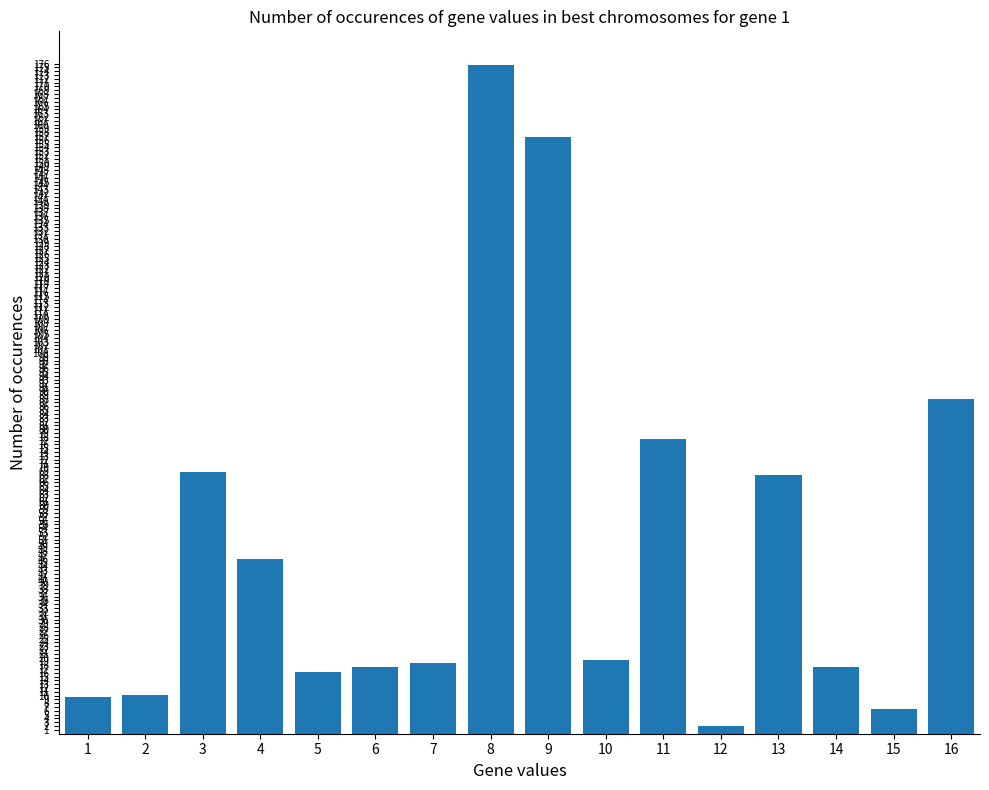

What is the difference between the maximum and minimum values?

173.8